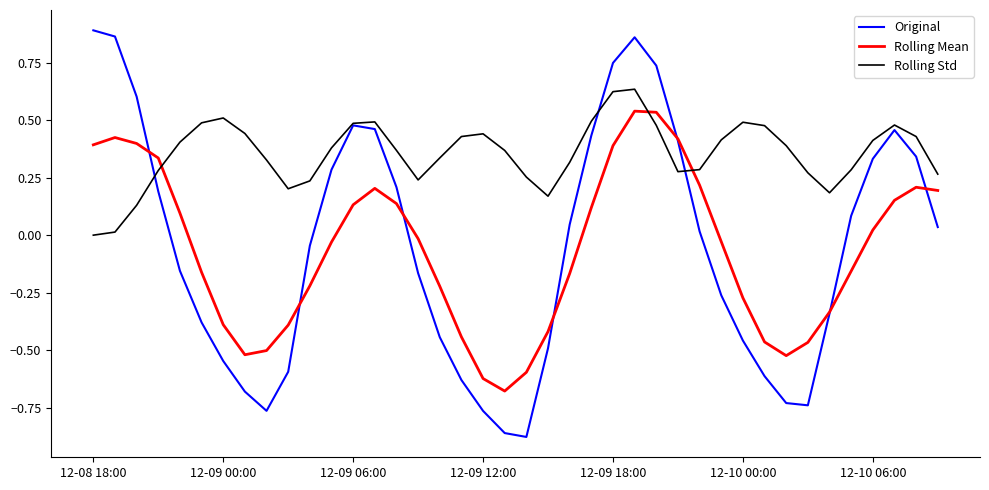

Rank the series by their maximum value, from lowest to highest.

Rolling Mean, Rolling Std, Original